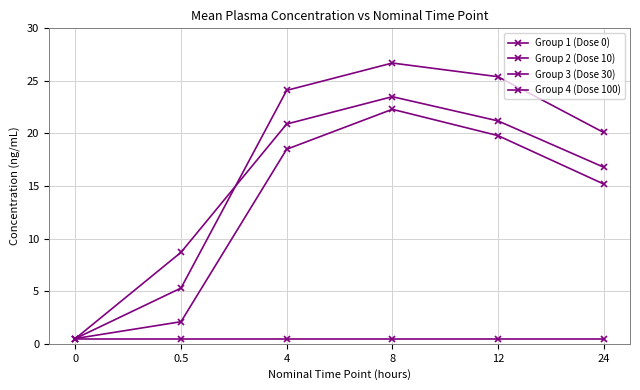

Which series has the largest total across all categories?

Group 3 (Dose 30)